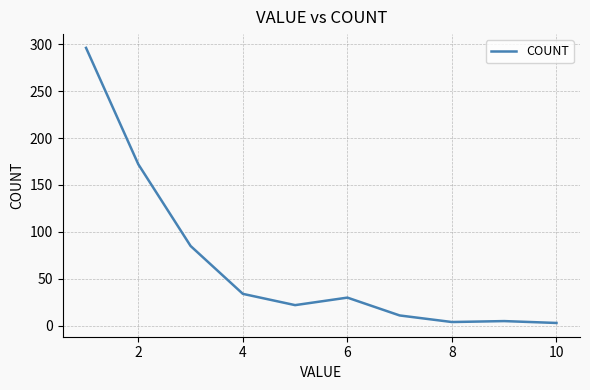

How many lines are shown in the chart?

1